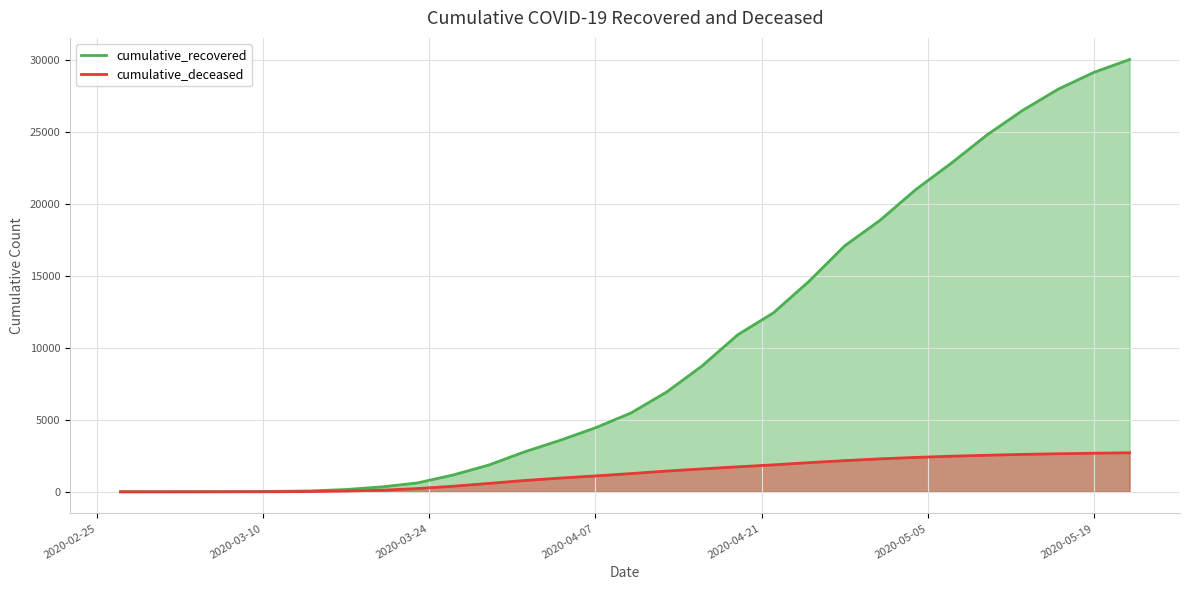

What is the sum of the cumulative_recovered values at 2020-03-26 and 2020-02-29?

1168